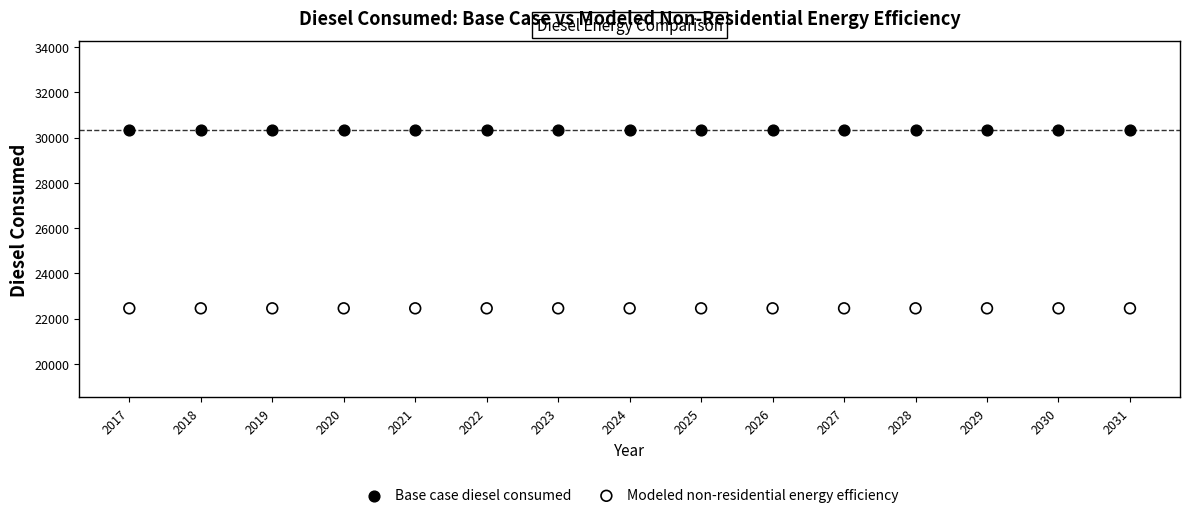

Which series reaches the maximum Y coordinate?

Base case diesel consumed